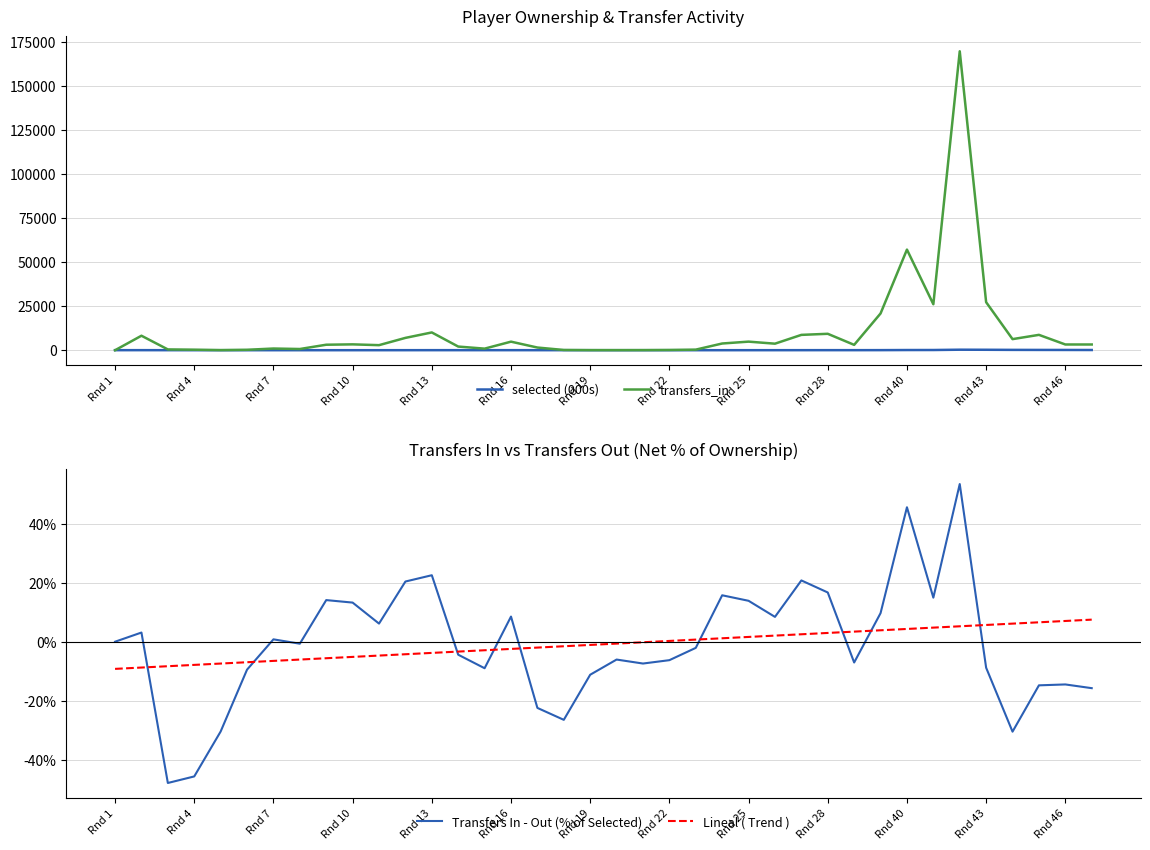

Count the number of categories in the chart.

38